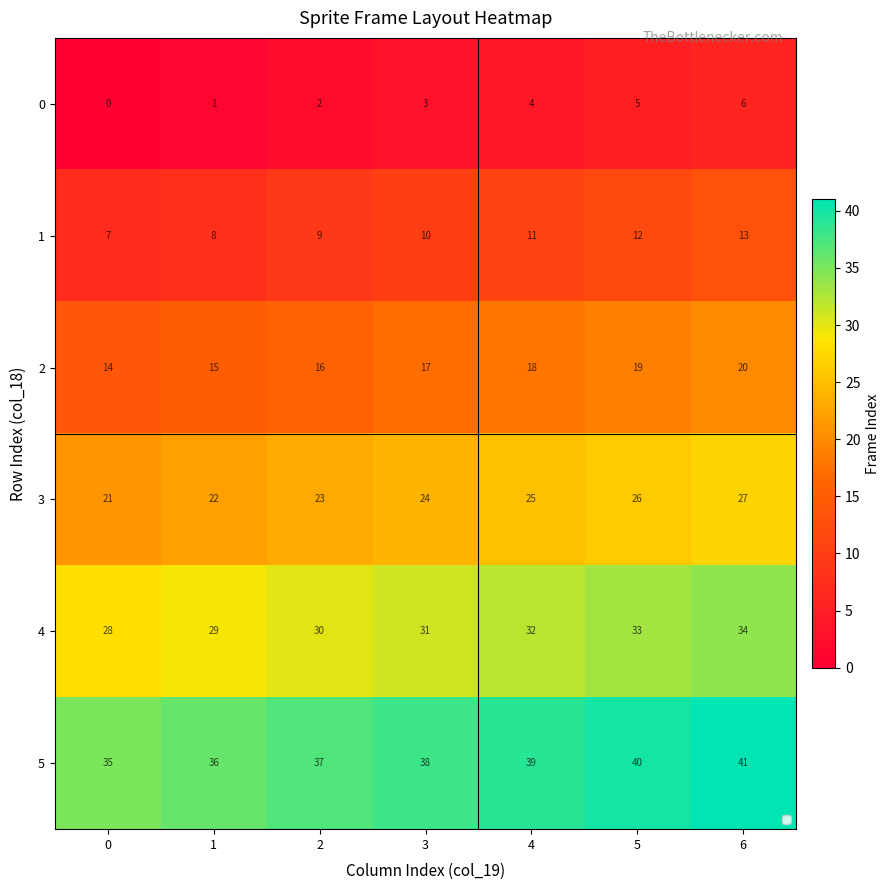

Is it true that 1 equals 12 at 5?

True